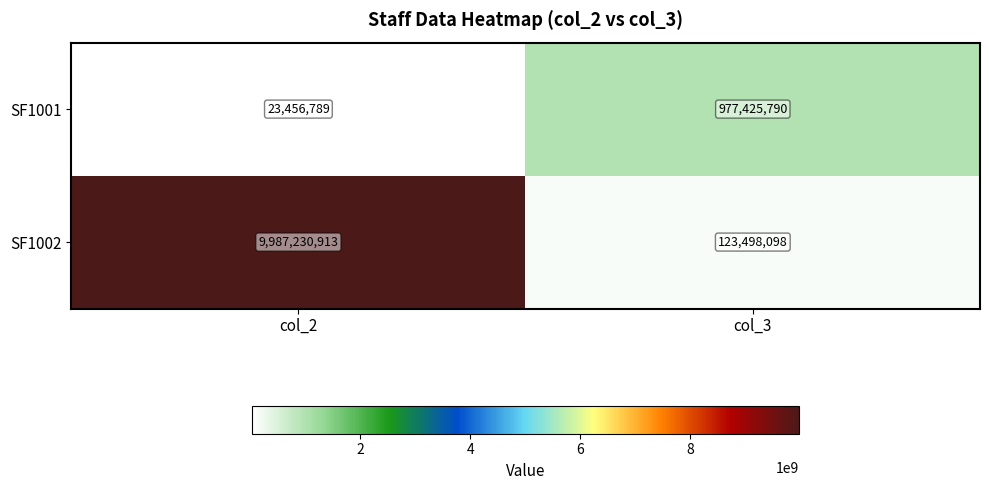

What value does the SF1001 series have at col_2, to the nearest 50?

23456800